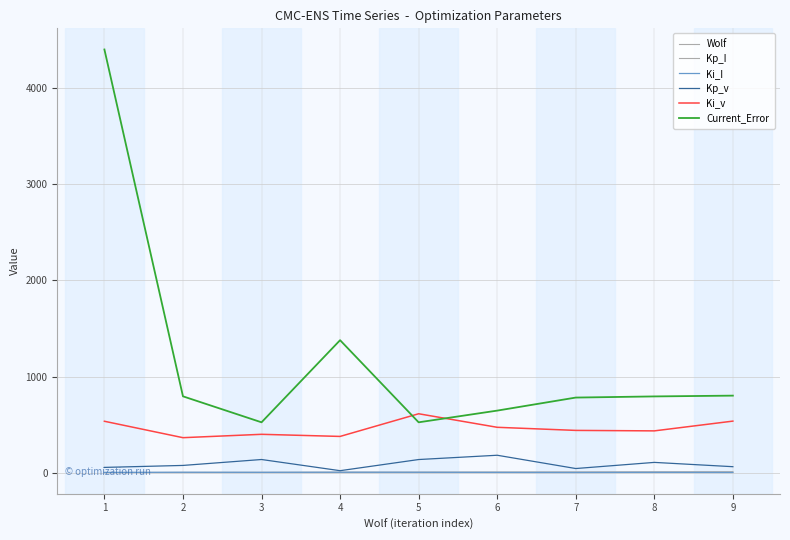

True or false: Wolf and Kp_I intersect in this chart.

False